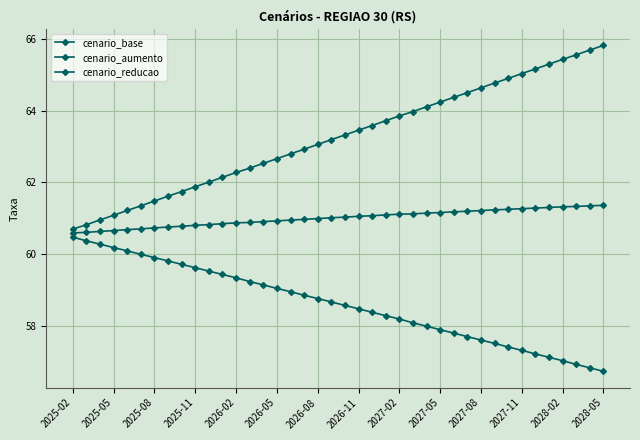

How many data points in cenario_base are less than 63?

18